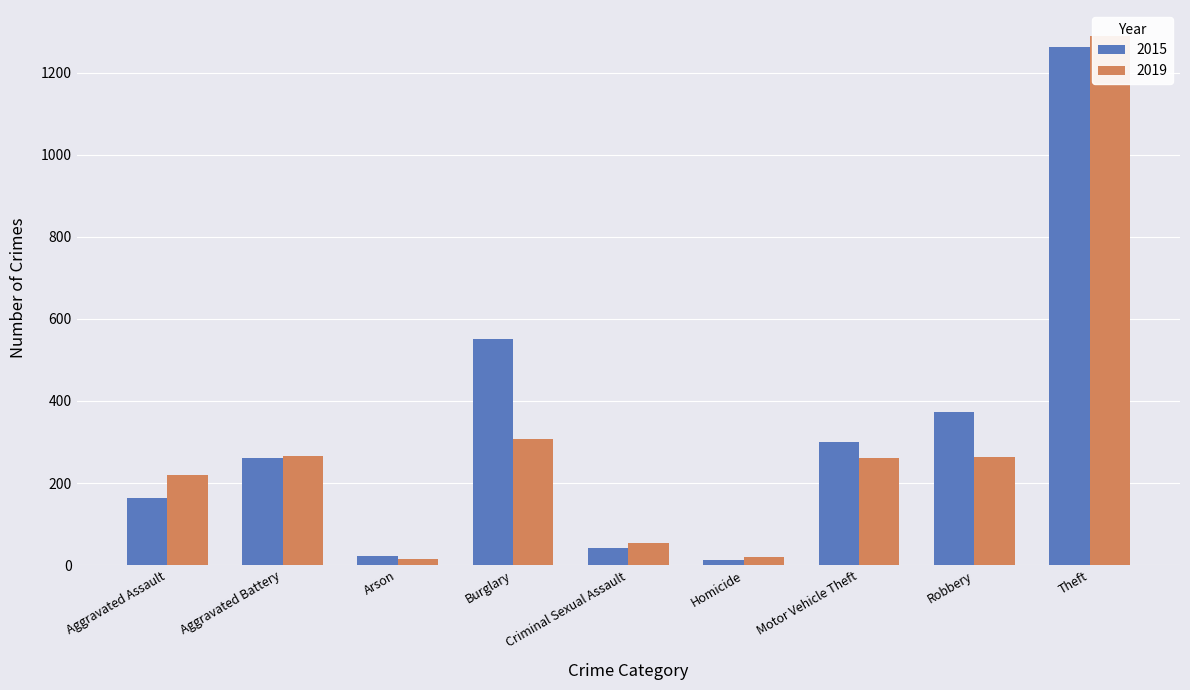

What is the value of the 2015 bar at the 3rd from the left?

22